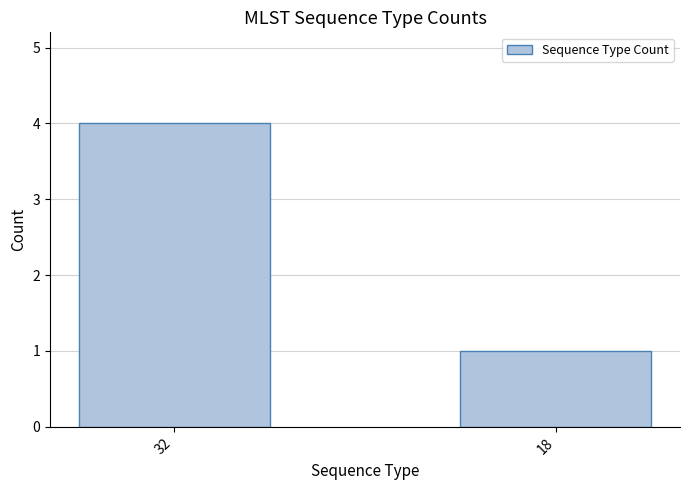

Reading left to right, extract all data points from this chart.

4	1